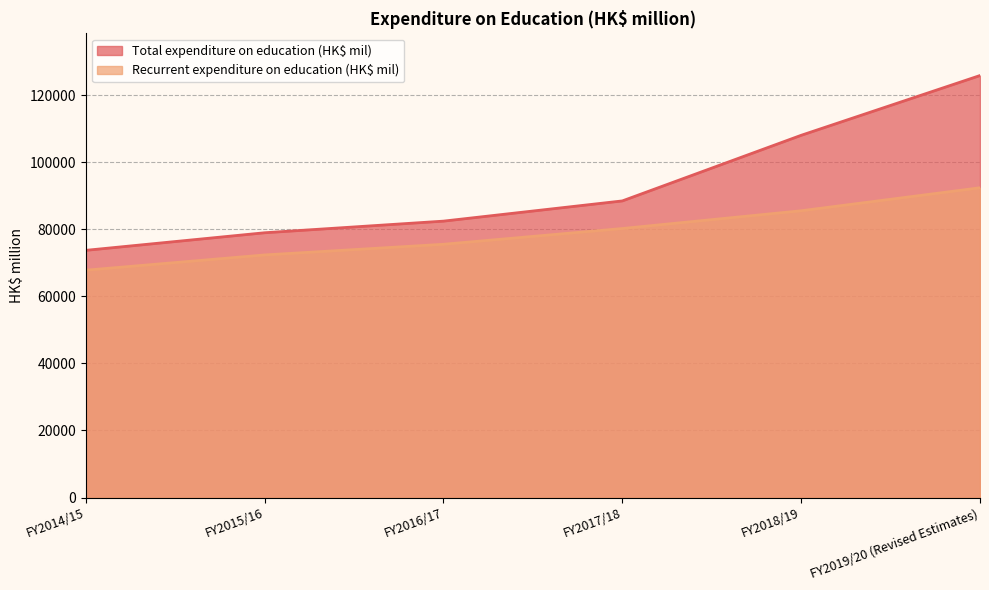

What is the smallest value displayed?

67803